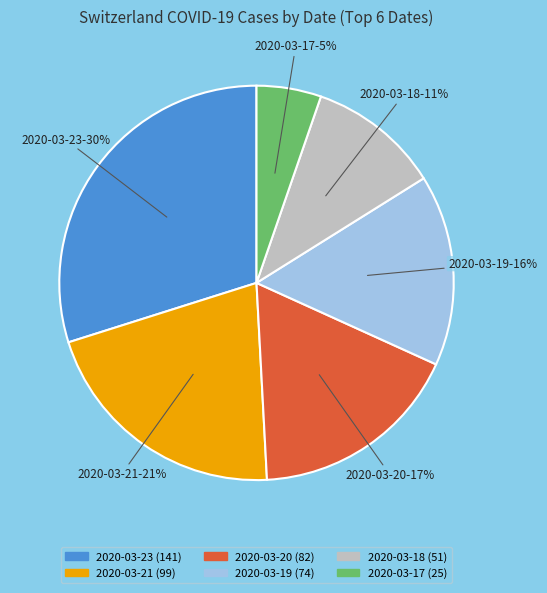

The 2020-03-21 slice represents 21% of the pie. True or false?

True